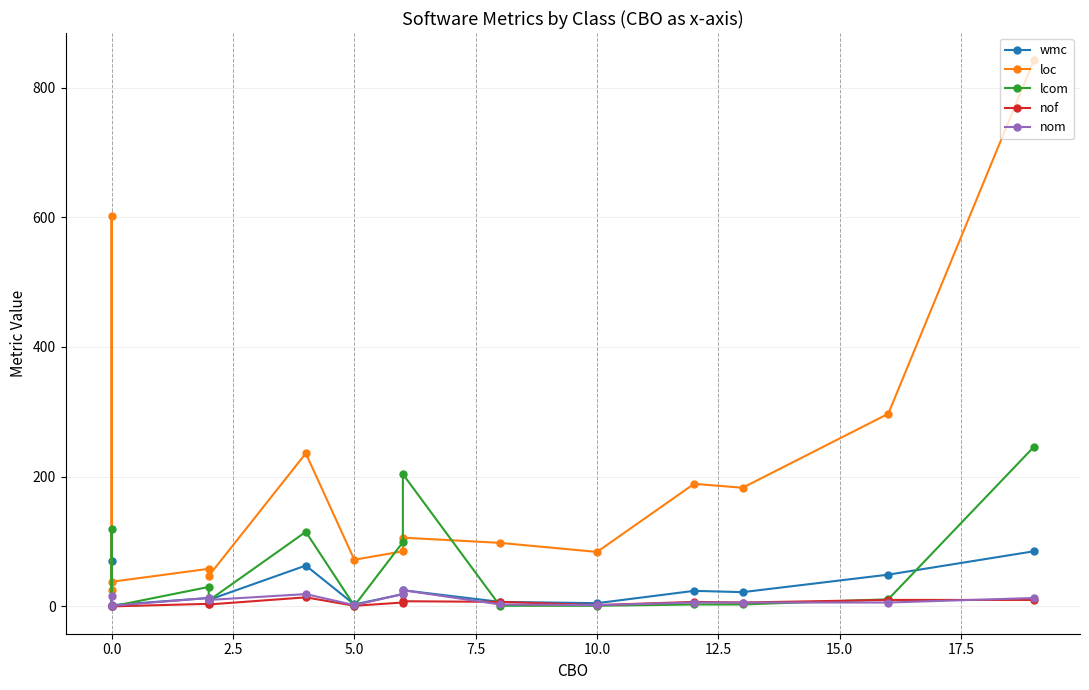

What are all the series names shown in the legend?

wmc, loc, lcom, nof, nom